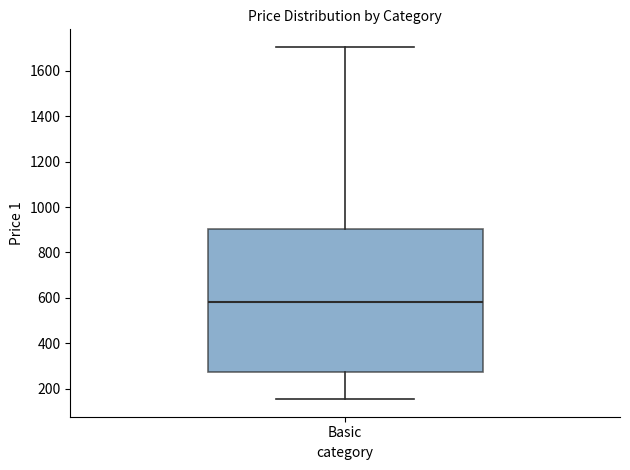

Transcribe this box plot: give where the median line is, the range the box spans, and where the two whiskers end, as read against the y-axis. The values are not printed on the chart, so give them approximately, as read against the axis.

median 580, box 280 to 900, whiskers 160 to 1700